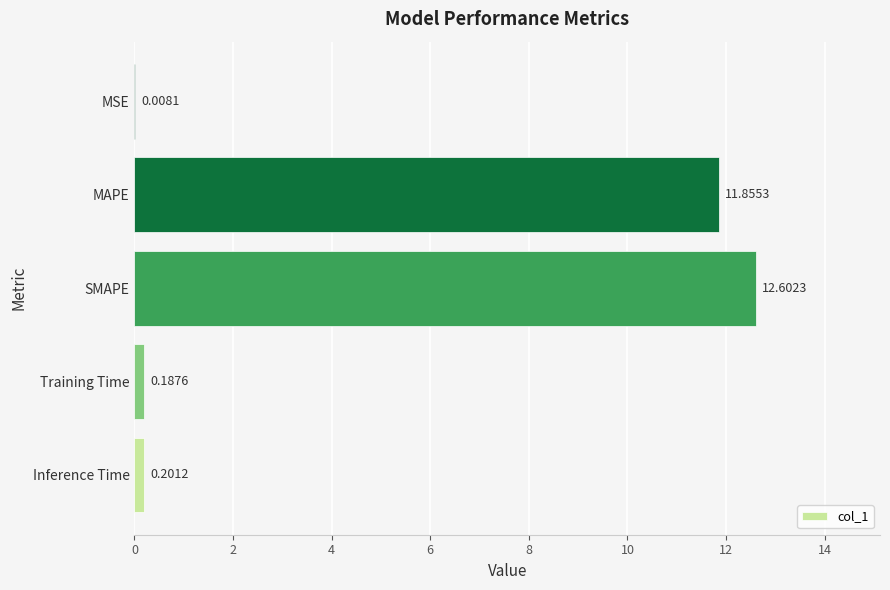

Between MAPE and SMAPE, which is larger?

SMAPE